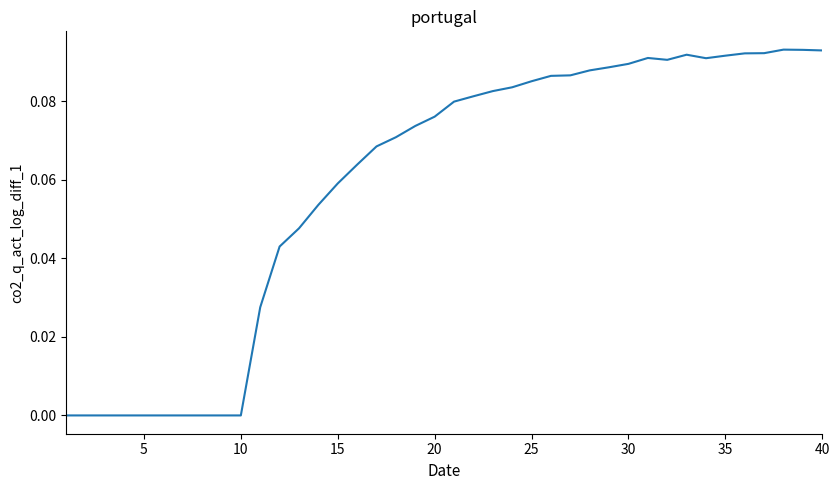

Is it true that the value at 30 is 0.0?

False